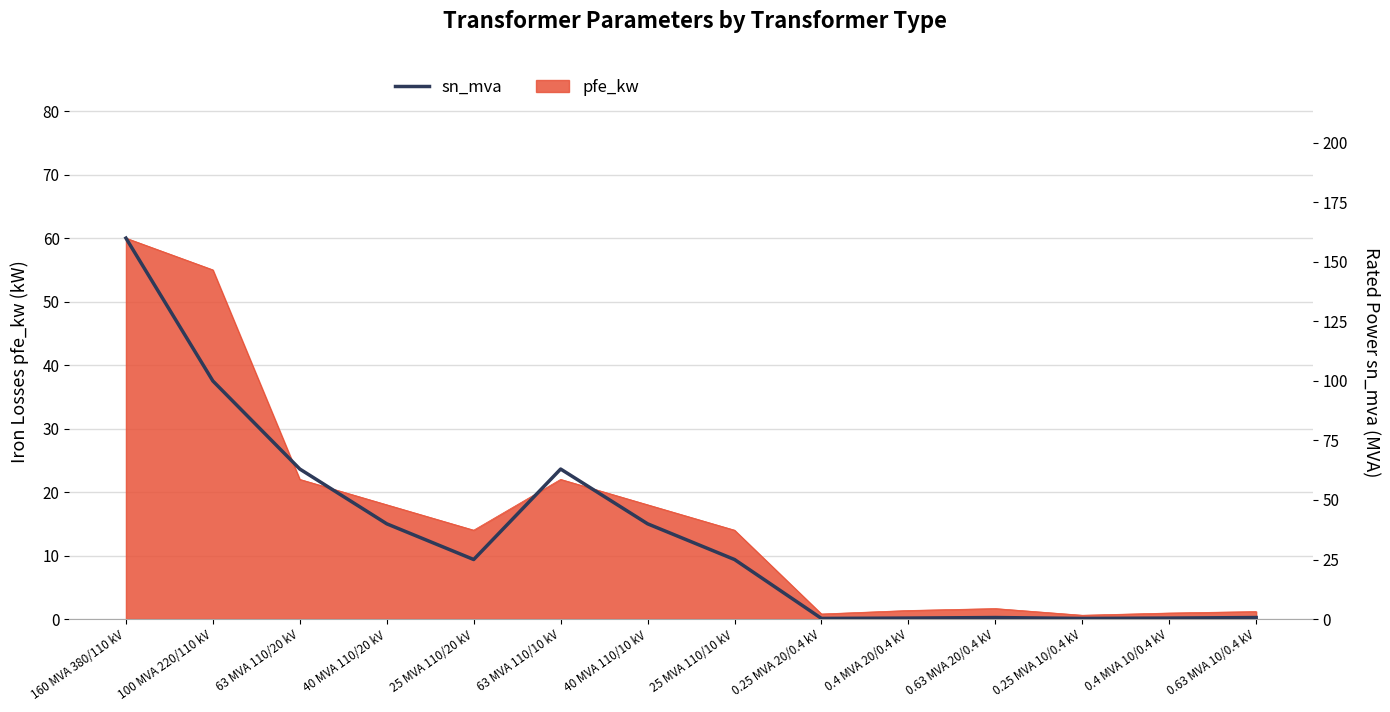

What is the difference between the maximum and second lowest values?

159.8